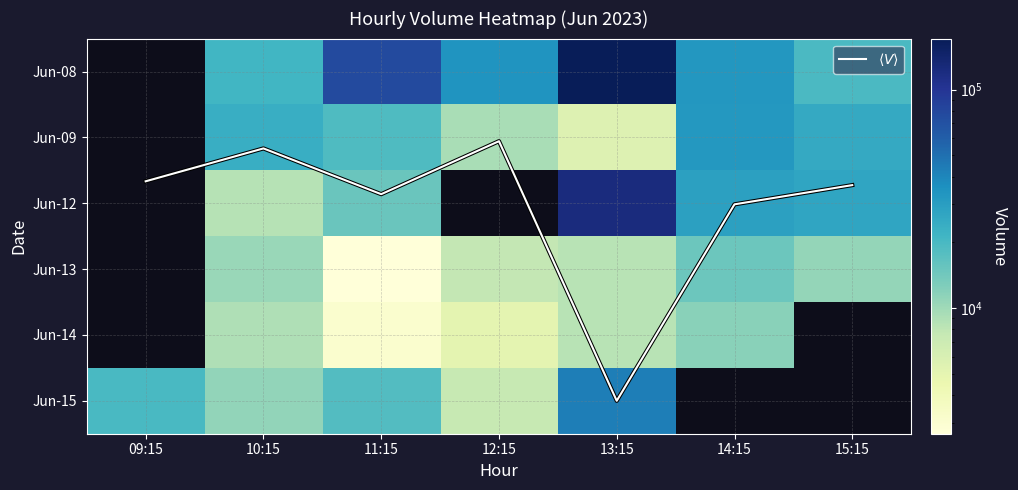

What is the difference between the Jun-15 values at 09:15 and 13:15?

23345.0